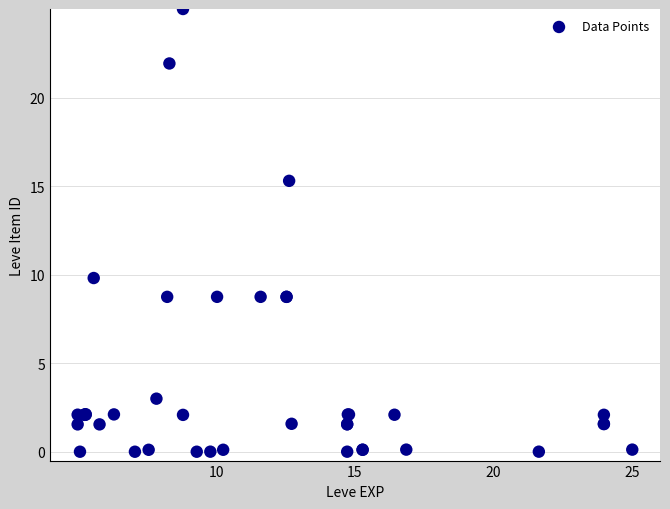

What Y value in the scatter plot is closest to 12?

9.8